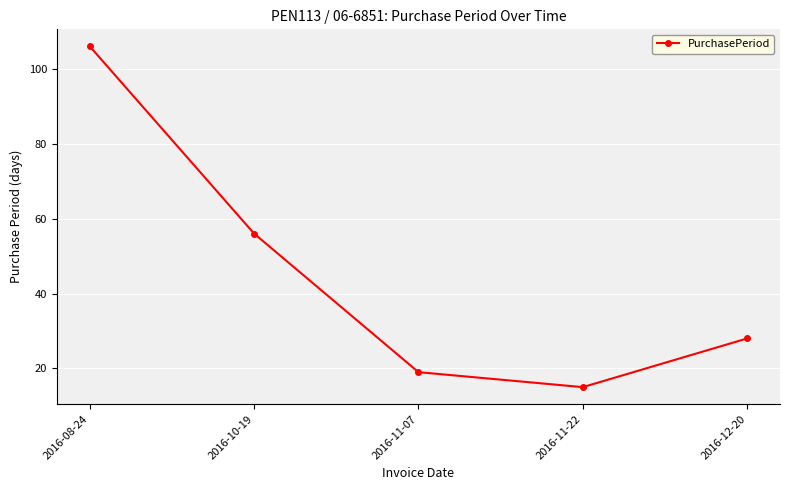

List the labels in order of value, smallest first.

2016-11-22, 2016-11-07, 2016-12-20, 2016-10-19, 2016-08-24